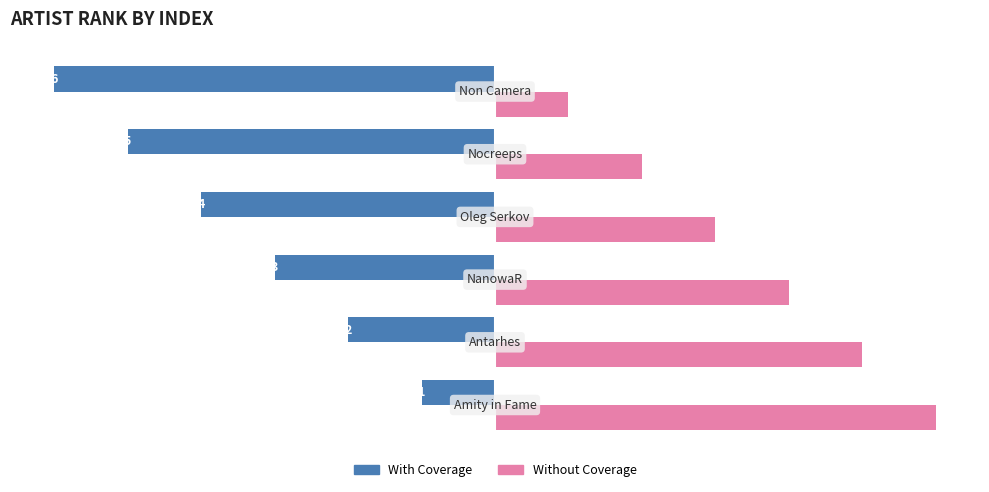

What is the sum of all With Coverage values?

-21